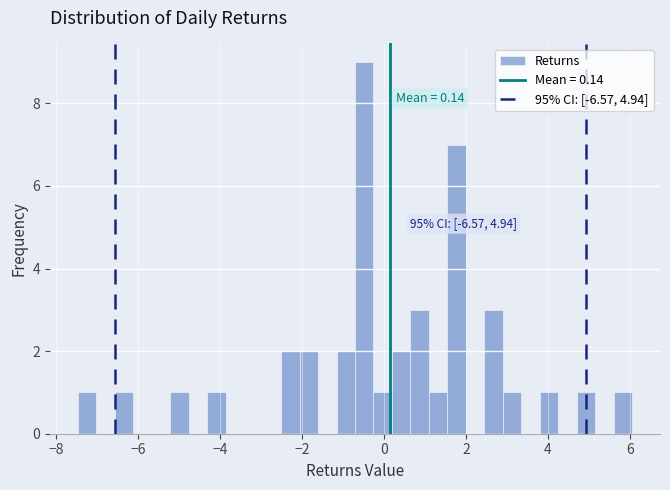

Read against the x-axis, roughly where is the centre of the tallest bar?

-0.4